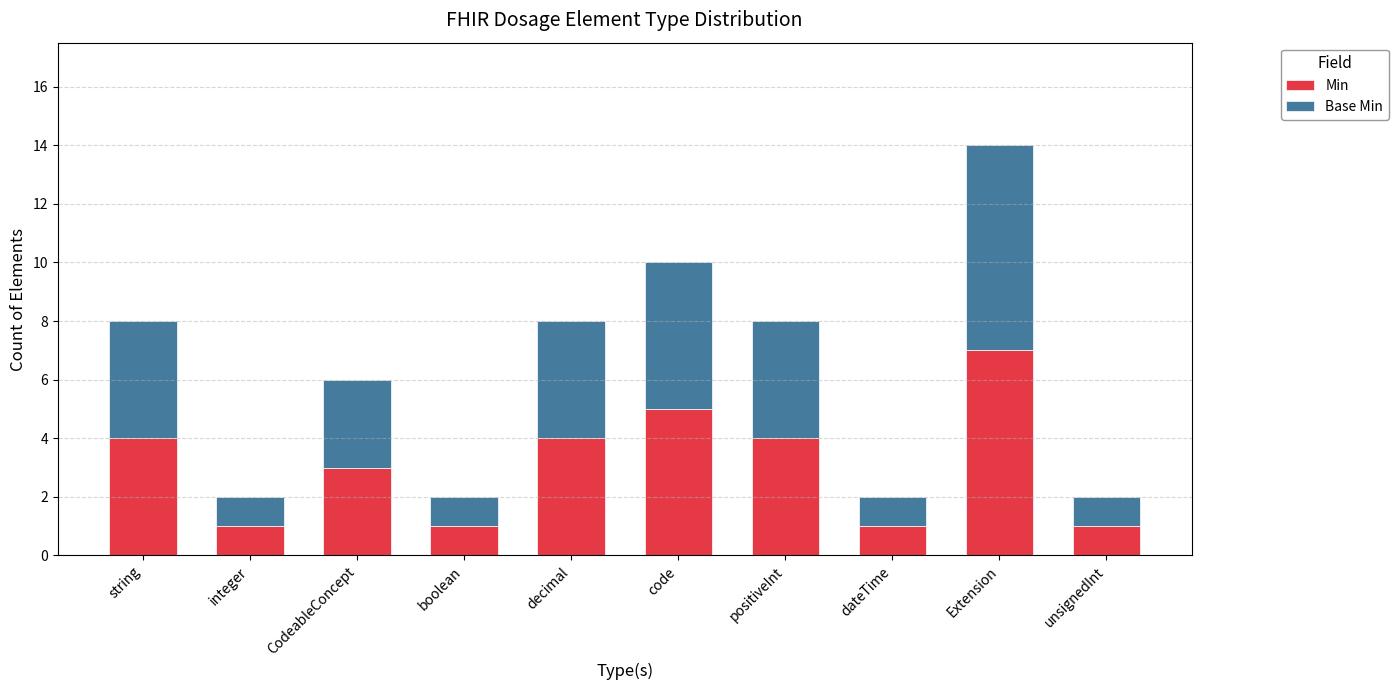

What is the average value of the Min series?

3